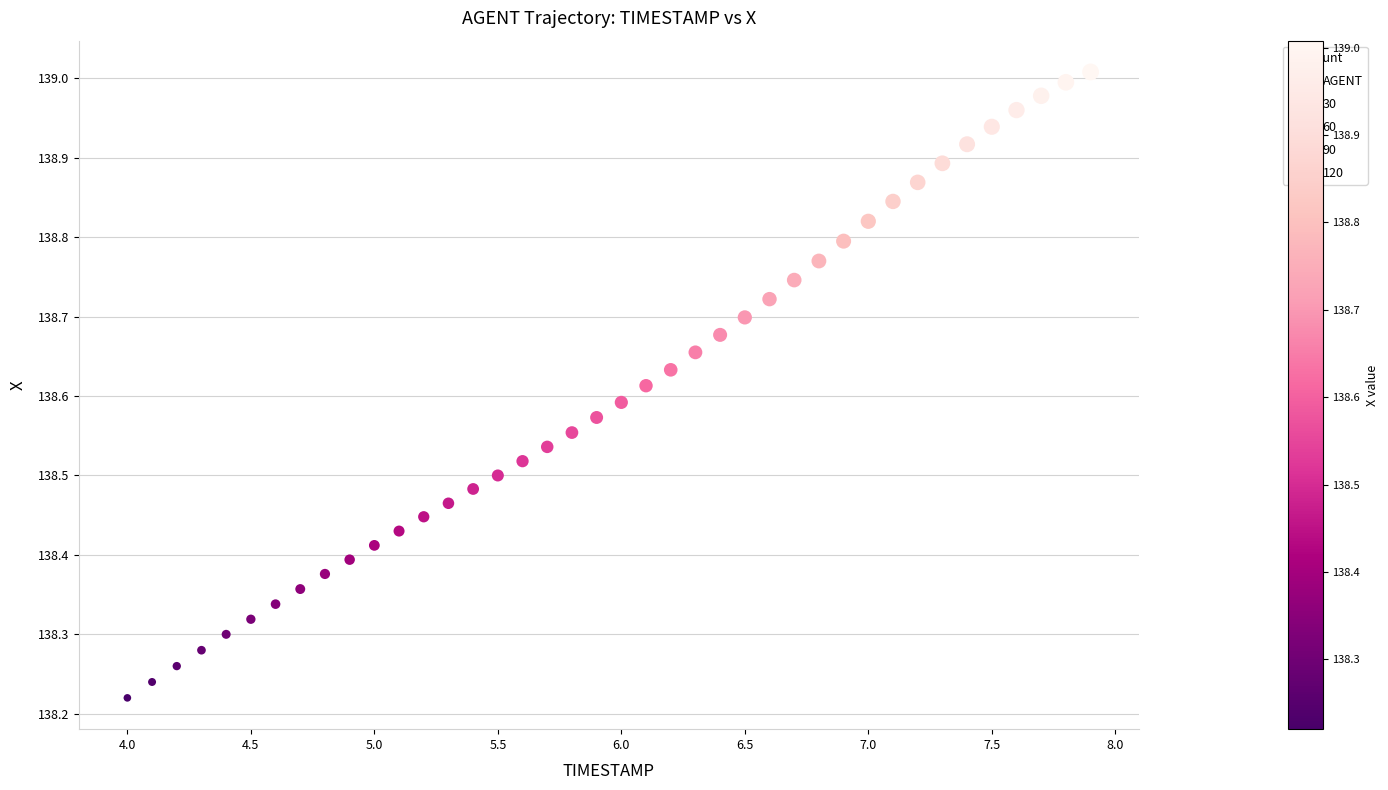

What is the range of X values (max minus min)?

3.9